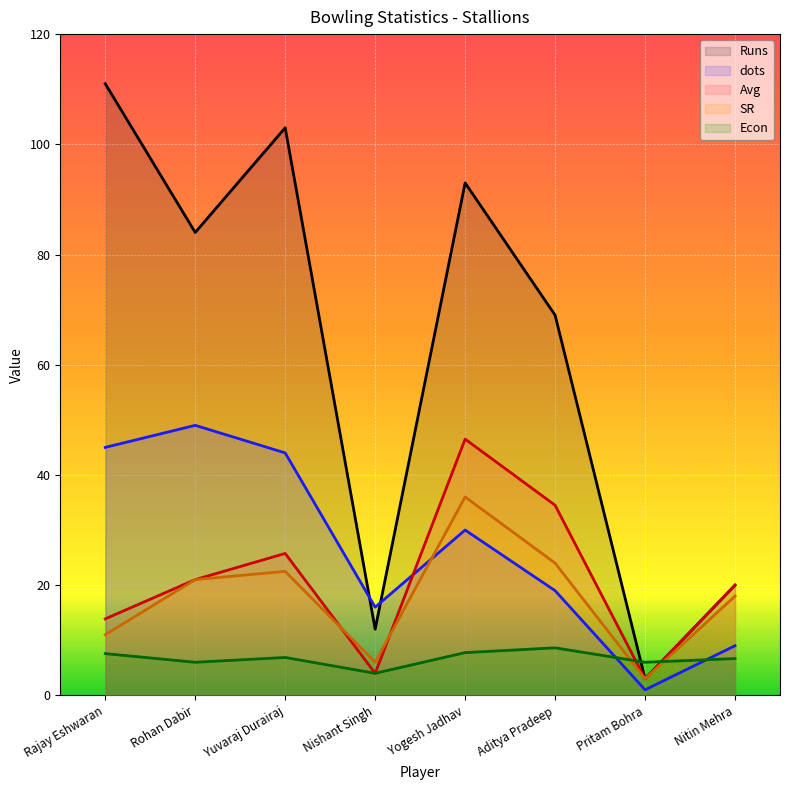

Which series has the widest spread of values?

Runs